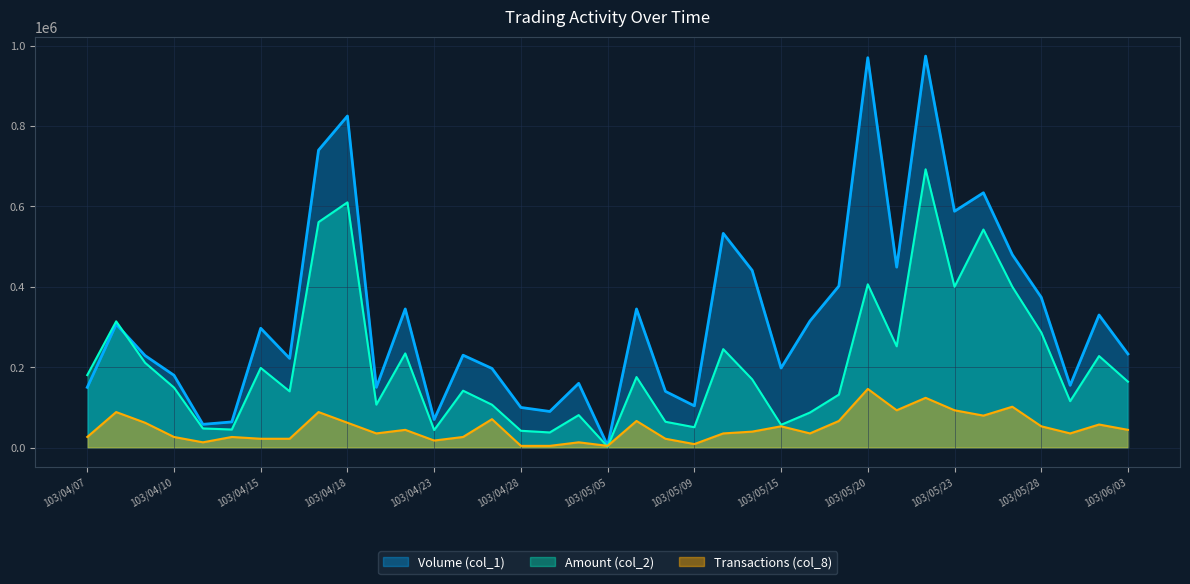

Rank the series by their average value, from highest to lowest.

Volume (col_1), Amount (col_2), Transactions (col_8)